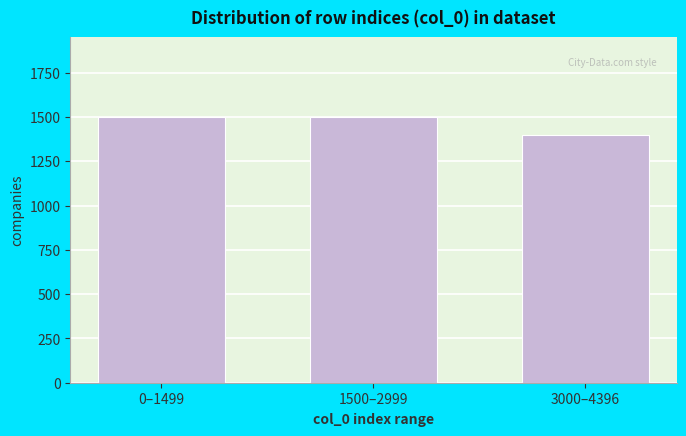

Reading right to left, extract all data points from this chart.

3000–4396=1397	1500–2999=1500	0–1499=1500